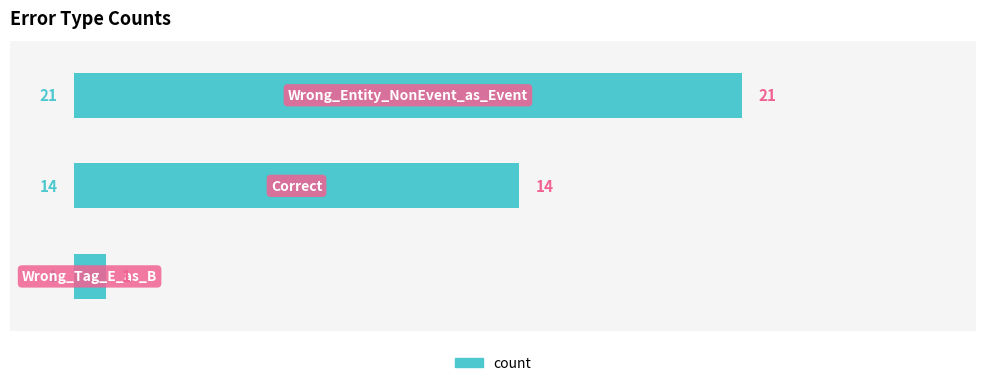

Reading top to bottom, what are all the values shown in this chart?

21	14	1